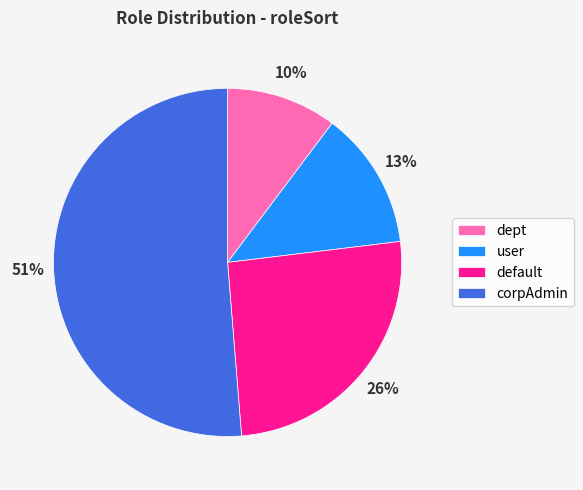

To the nearest percent, what is the difference between the largest and smallest slice percentages?

41%